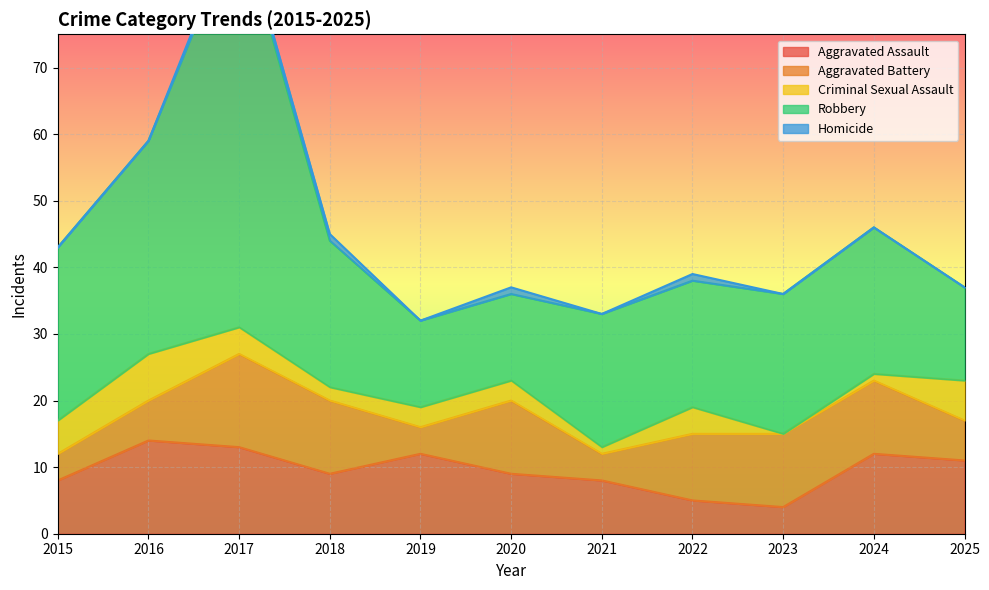

The value of Aggravated Assault at 2016 is 22. True or false?

False